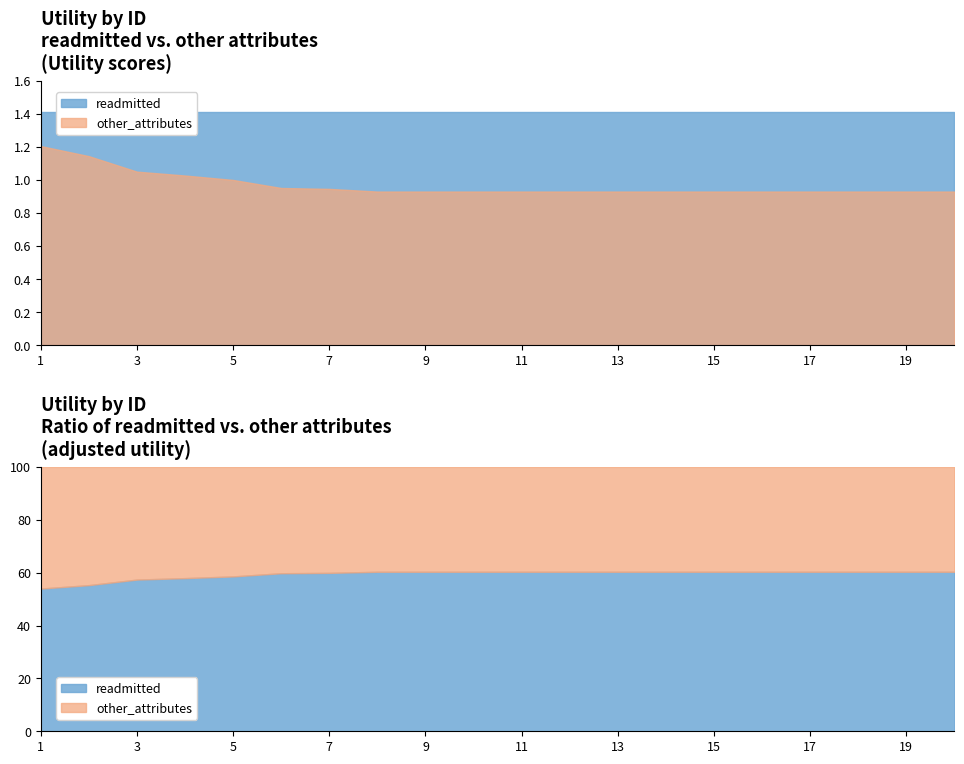

List the series in order of their peak value, lowest first.

other_attributes, readmitted